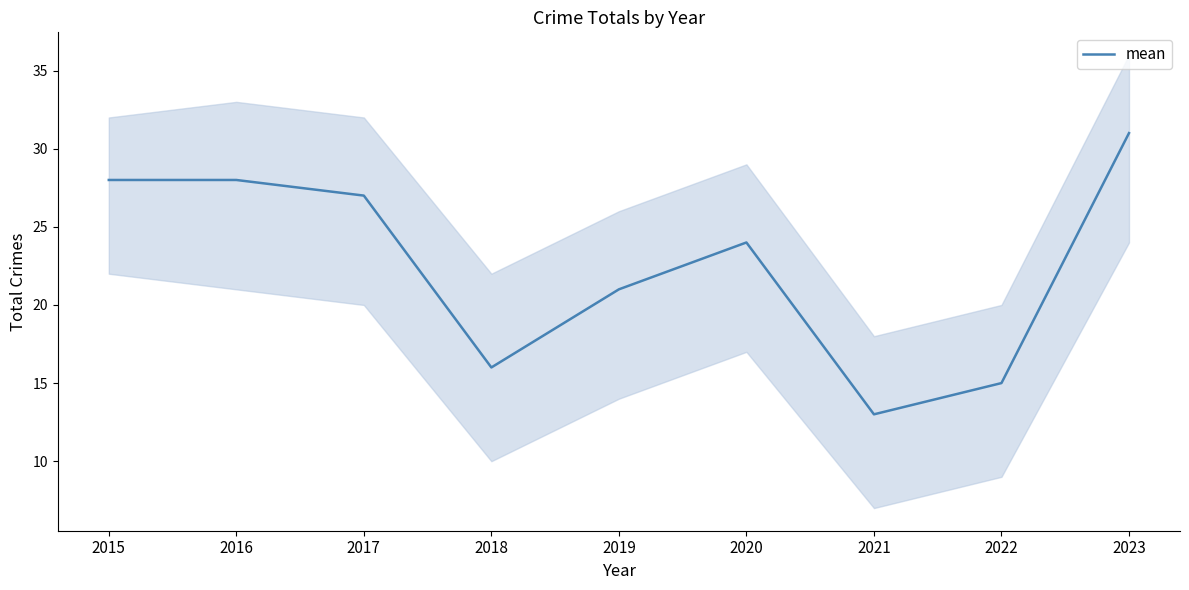

At which category does the data reach its first local peak?

2020